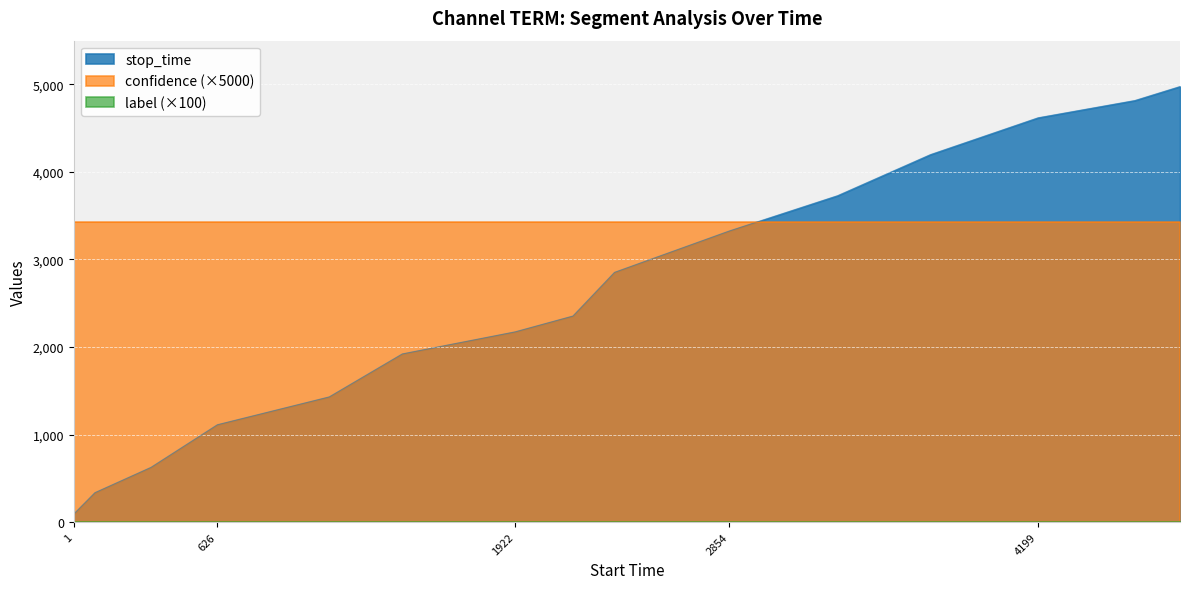

At which category does the chart reach its peak across all series?

14